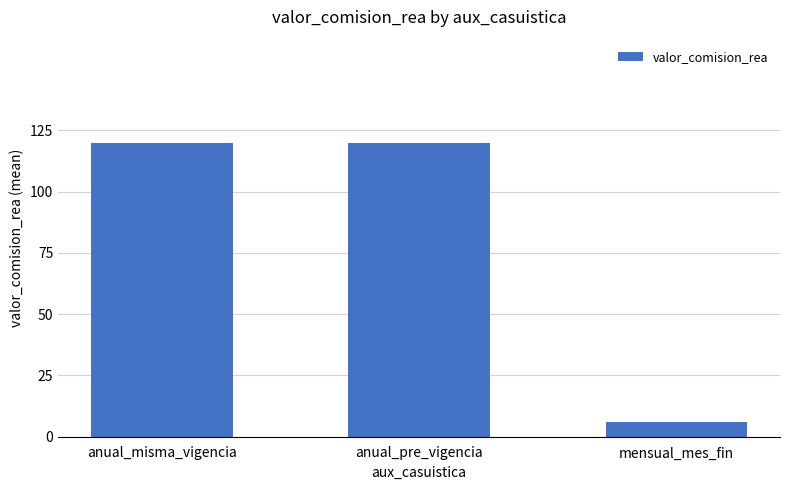

The value at anual_misma_vigencia is 120. True or false?

True